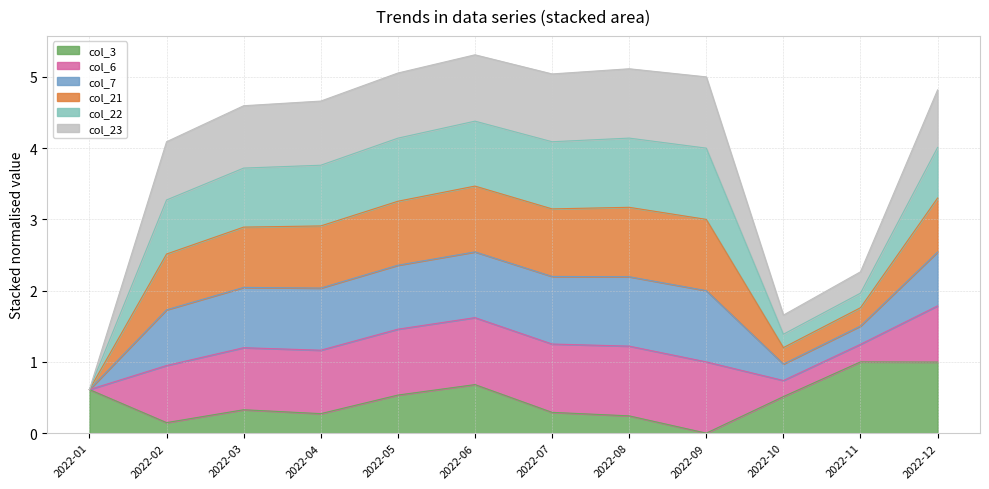

Is it true that col_3 equals 1.5 at 2022-12?

False